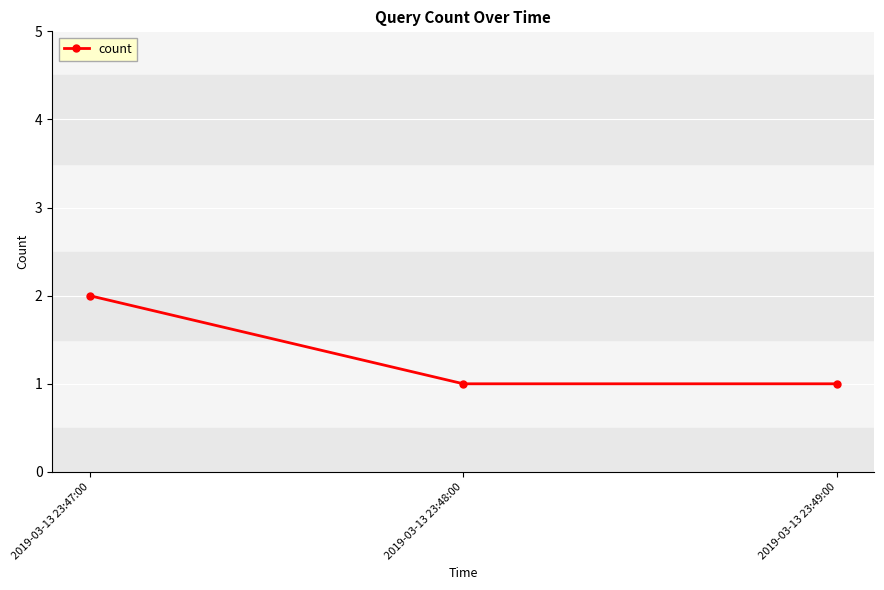

Count the number of categories in the chart.

3